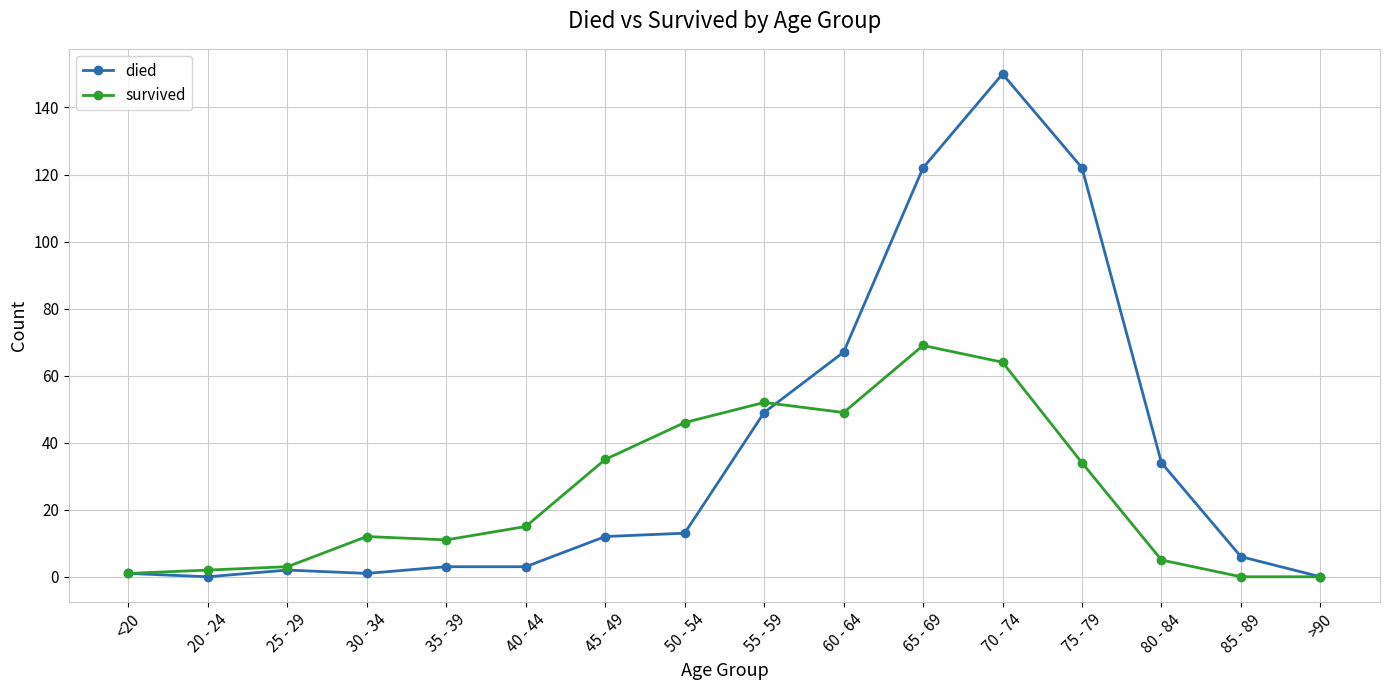

Reading left to right, transcribe all the data shown in this chart.

died: <20=1	20 - 24=0	25 - 29=2	30 - 34=1	35 - 39=3	40 - 44=3	45 - 49=12	50 - 54=13	55 - 59=49	60 - 64=67	65 - 69=122	70 - 74=150	75 - 79=122	80 - 84=34	85 - 89=6	>90=0
survived: <20=1	20 - 24=2	25 - 29=3	30 - 34=12	35 - 39=11	40 - 44=15	45 - 49=35	50 - 54=46	55 - 59=52	60 - 64=49	65 - 69=69	70 - 74=64	75 - 79=34	80 - 84=5	85 - 89=0	>90=0